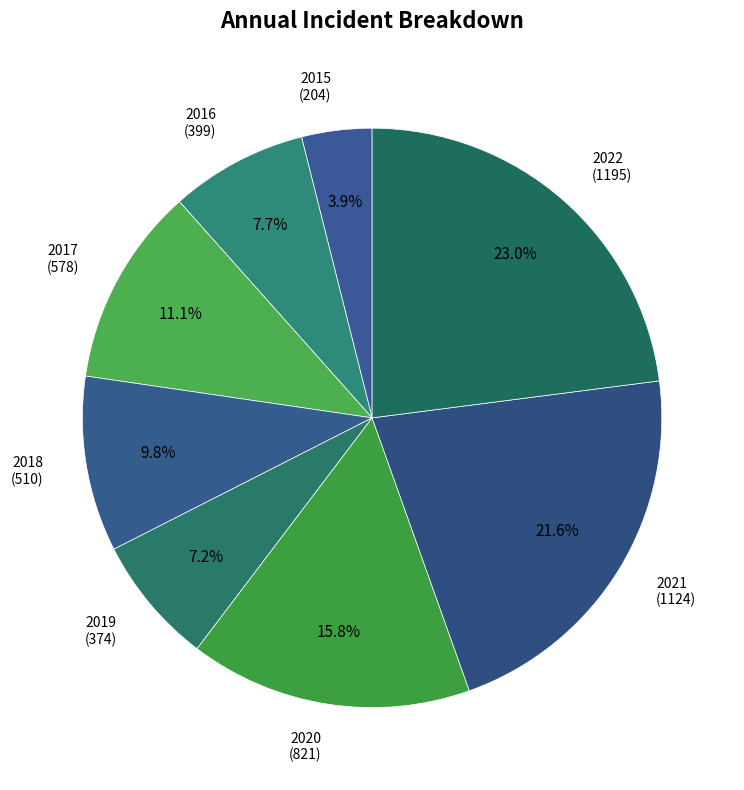

Approximately how many times larger is the value at 2019 compared to 2022?

0.3